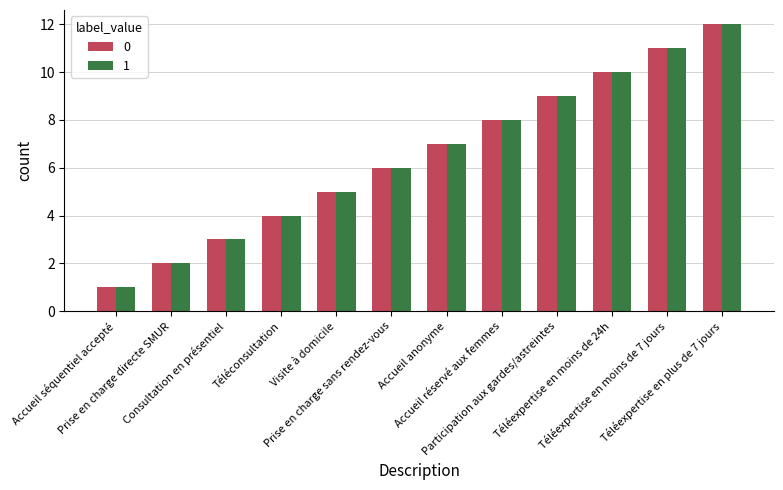

Which category has the highest value in the 1 series?

Téléexpertise en plus de 7 jours